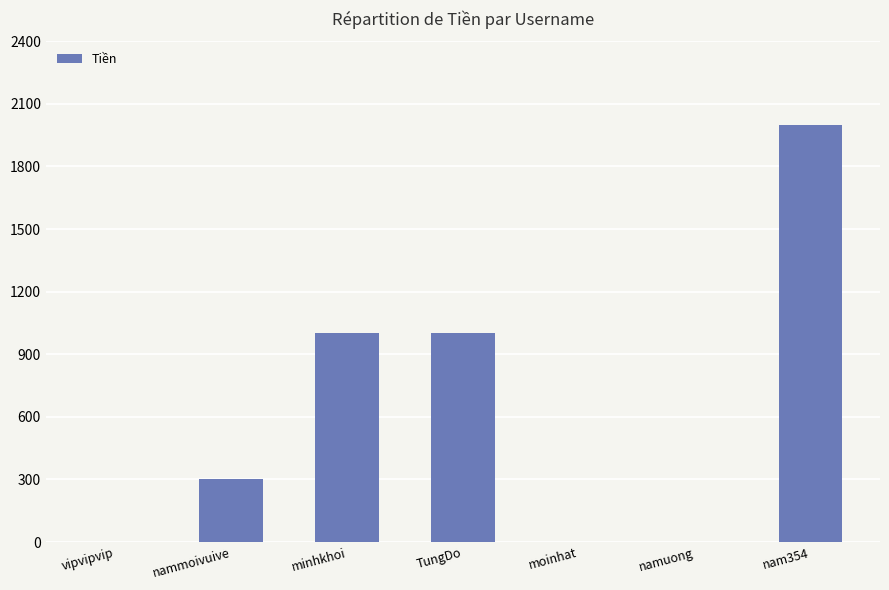

The chart shows a value of 255 at TungDo. True or false?

False